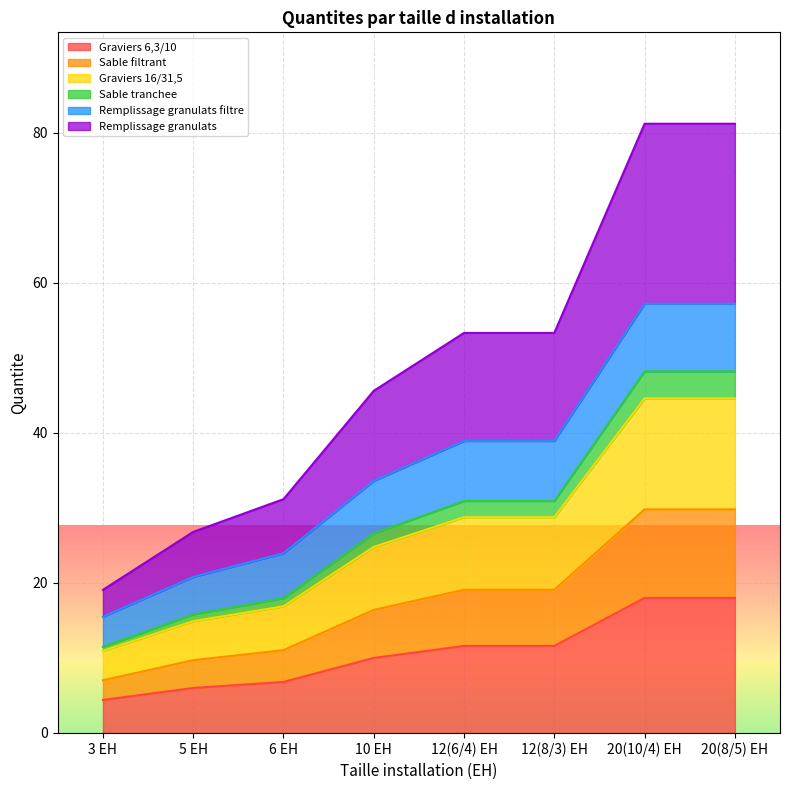

What is the maximum value shown in the chart?

81.2